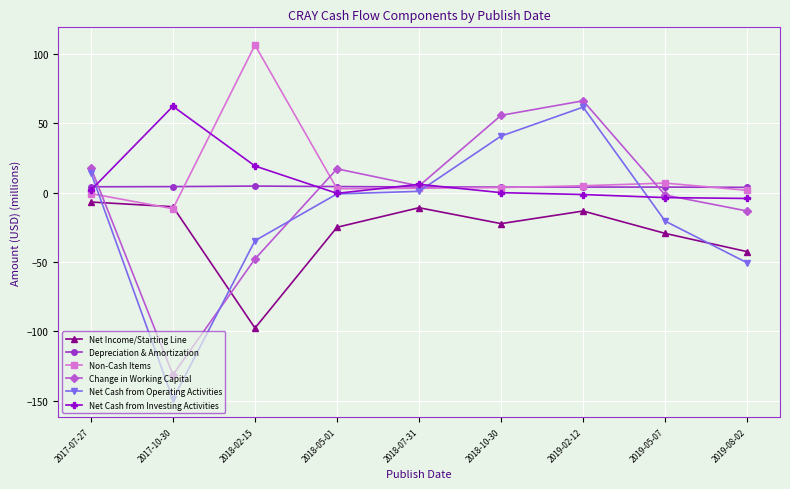

Is the value of Net Income/Starting Line at 2019-05-07 greater than the value of Non-Cash Items at 2017-10-30?

No